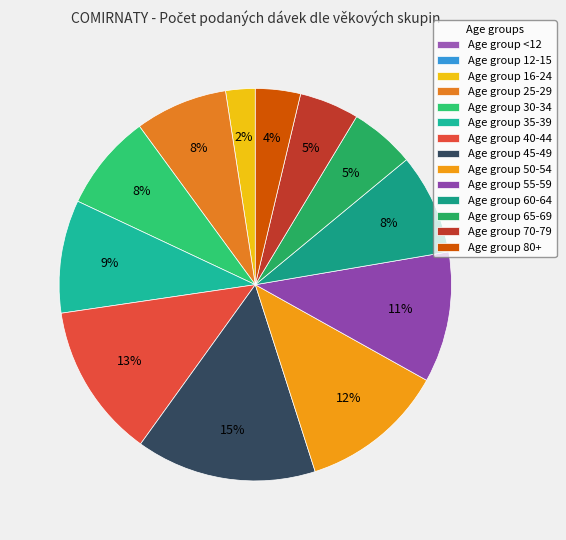

Is there a majority slice in this chart?

No